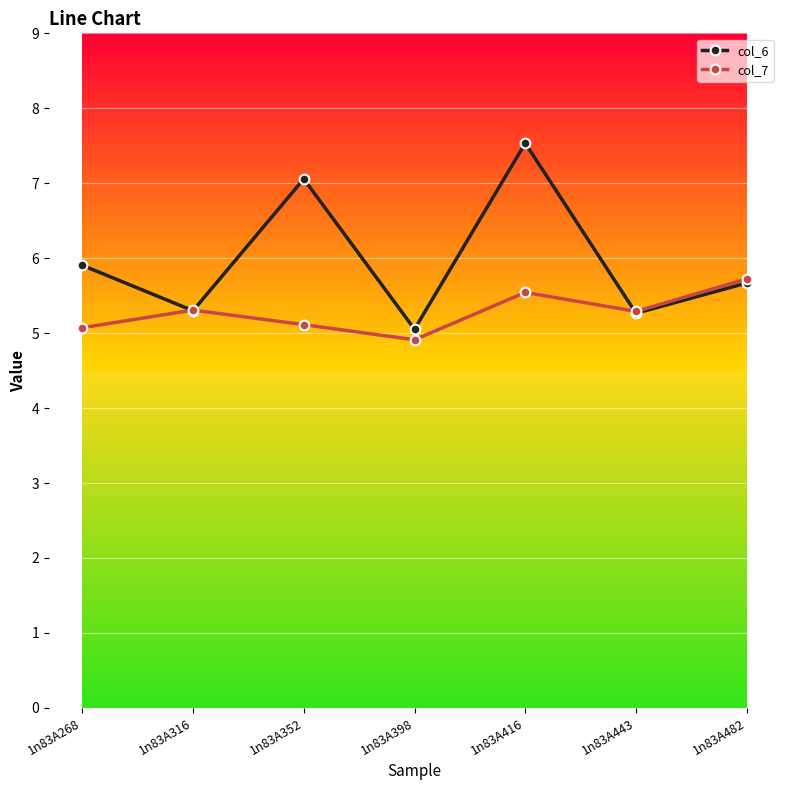

What is the sum of the col_7 values at 1n83A398 and 1n83A352?

10.0